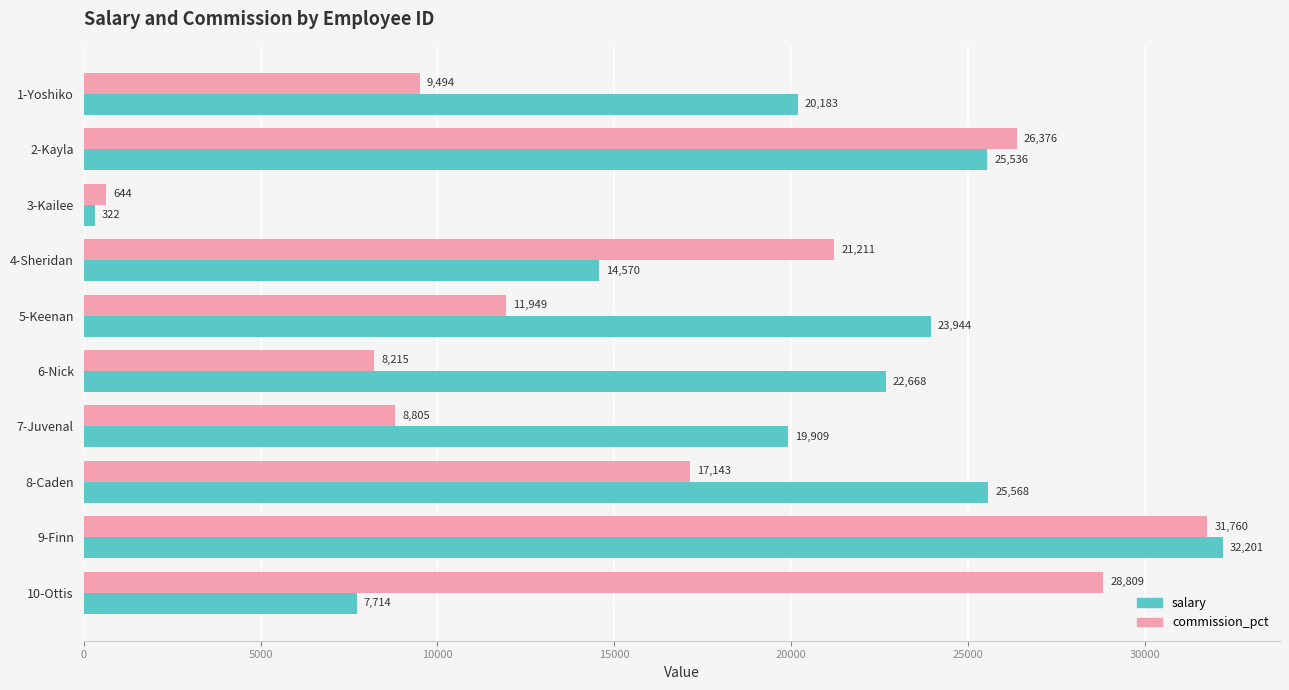

At how many categories does at least one series exceed 18570?

9